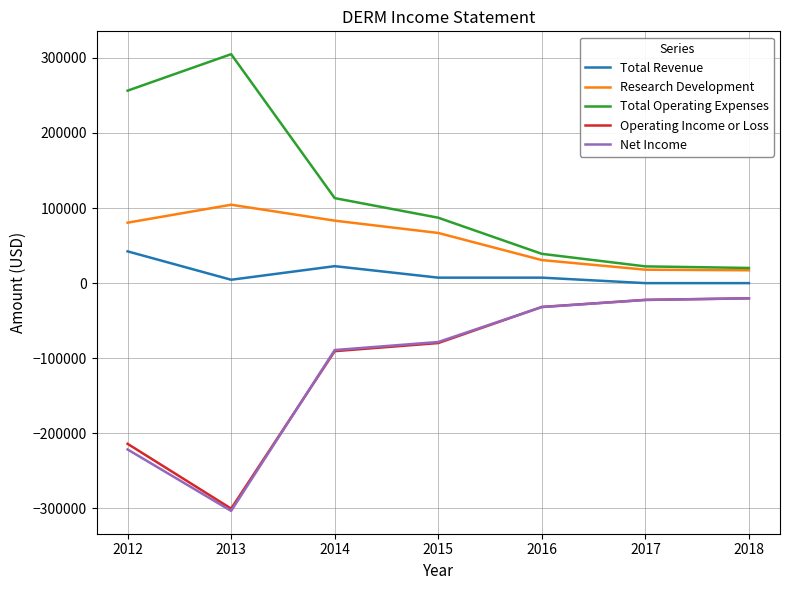

What is the sum of the Research Development values at 2017 and 2018?

35000